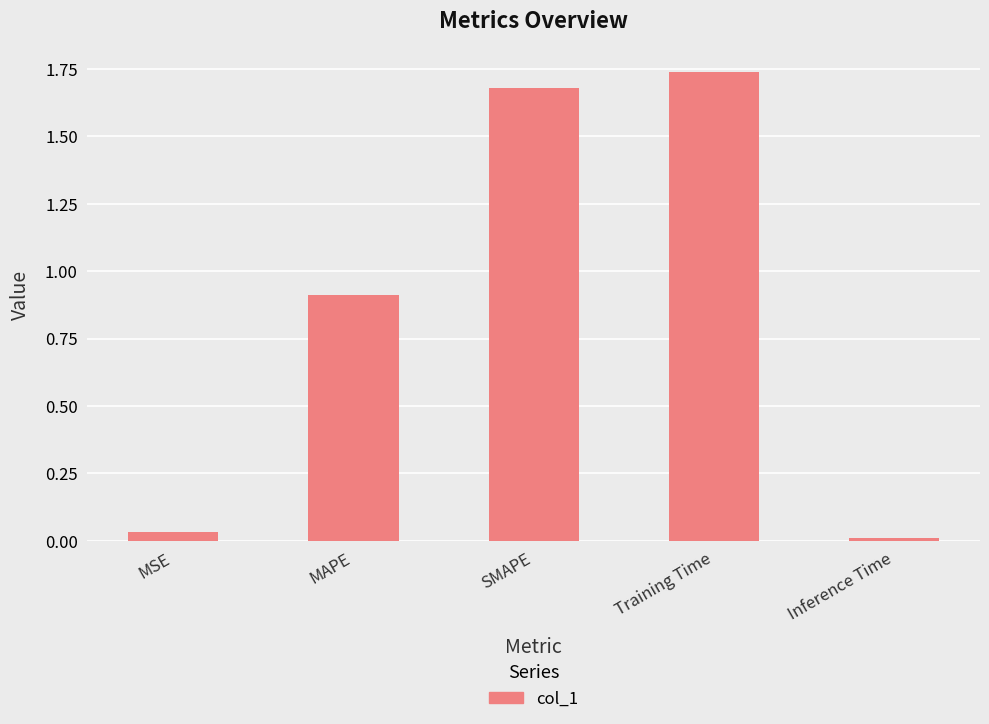

How many bars are there in total?

5